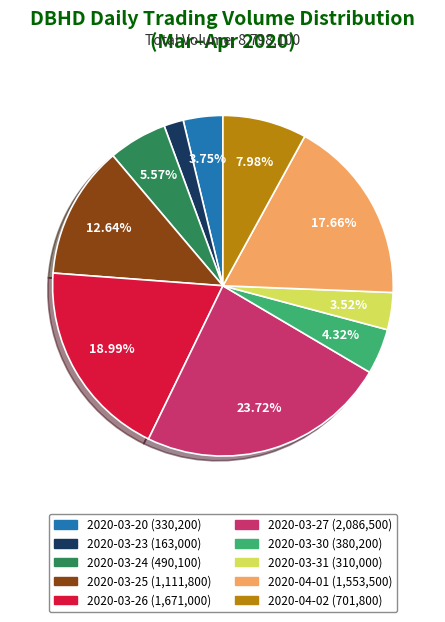

The 2020-04-02 slice represents 8% of the pie. True or false?

True